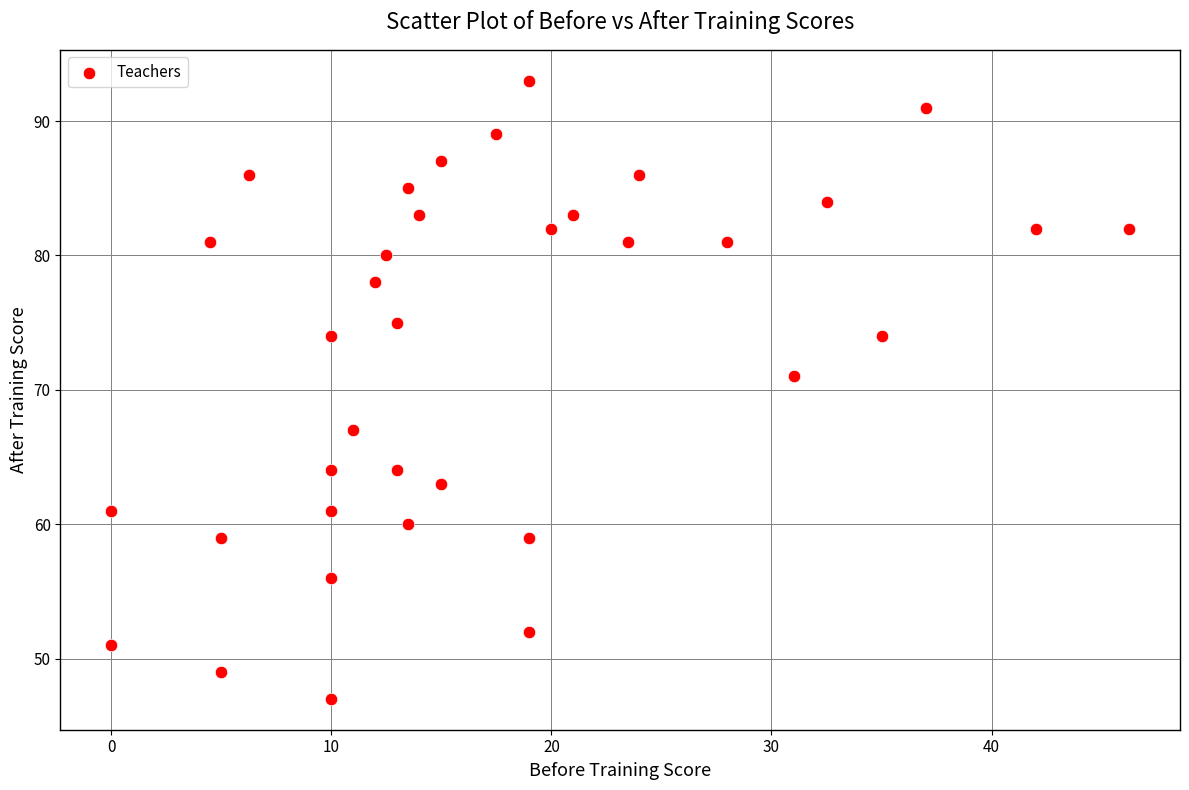

What Y value in the scatter plot is closest to 70?

71